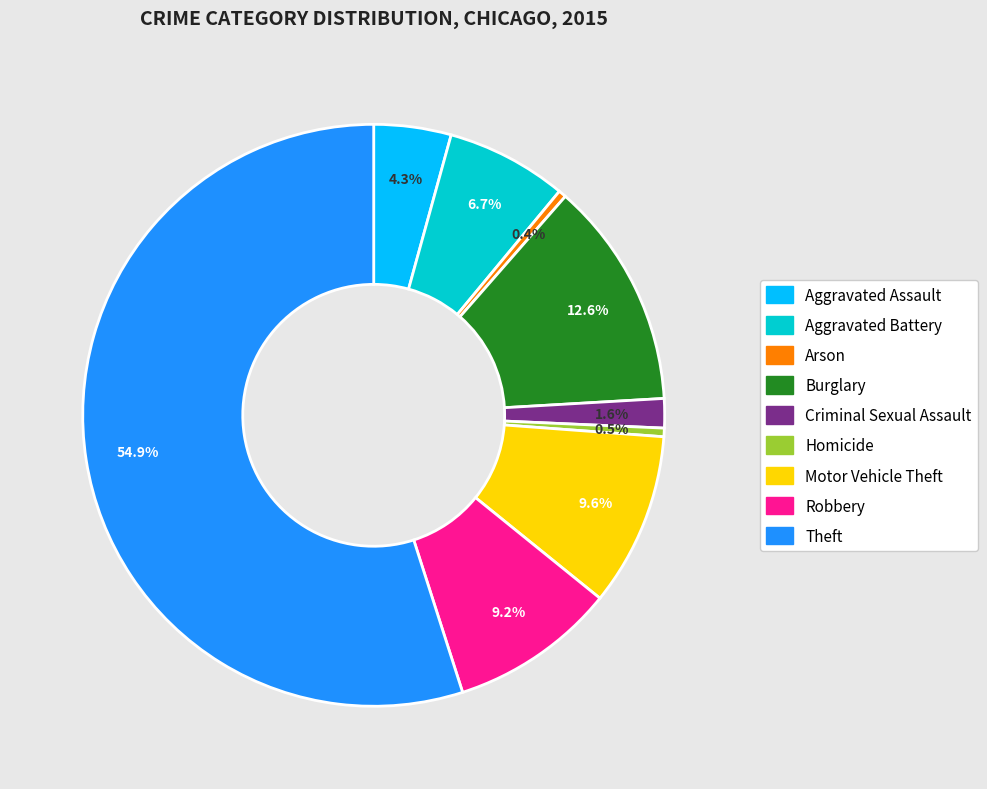

Does Arson represent more than half of the total?

No